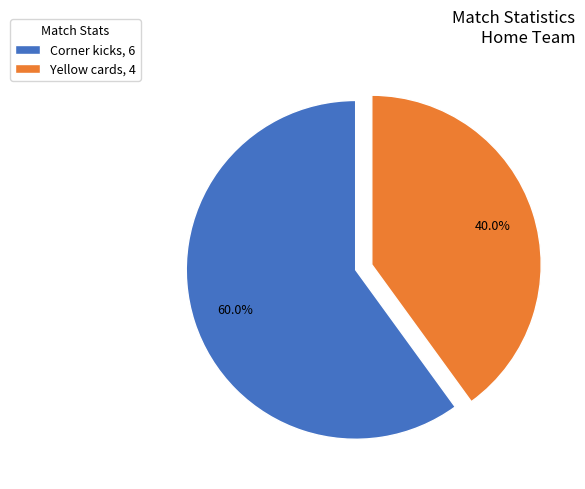

Which has a higher value, Corner kicks, 6 or Yellow cards, 4?

Corner kicks, 6